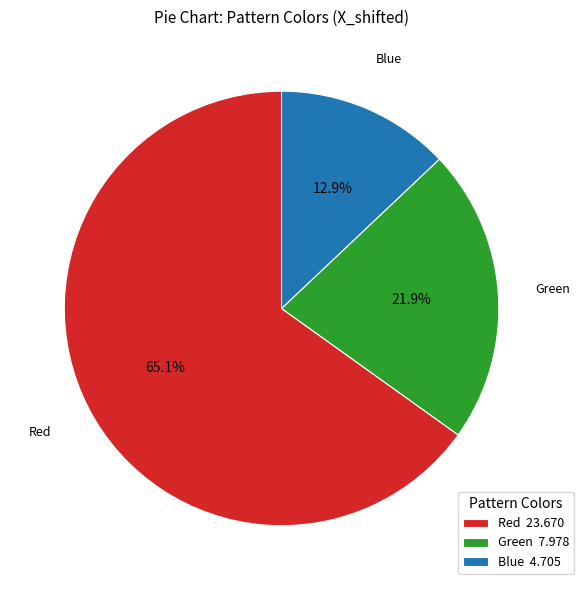

Which category accounts for the majority?

Red